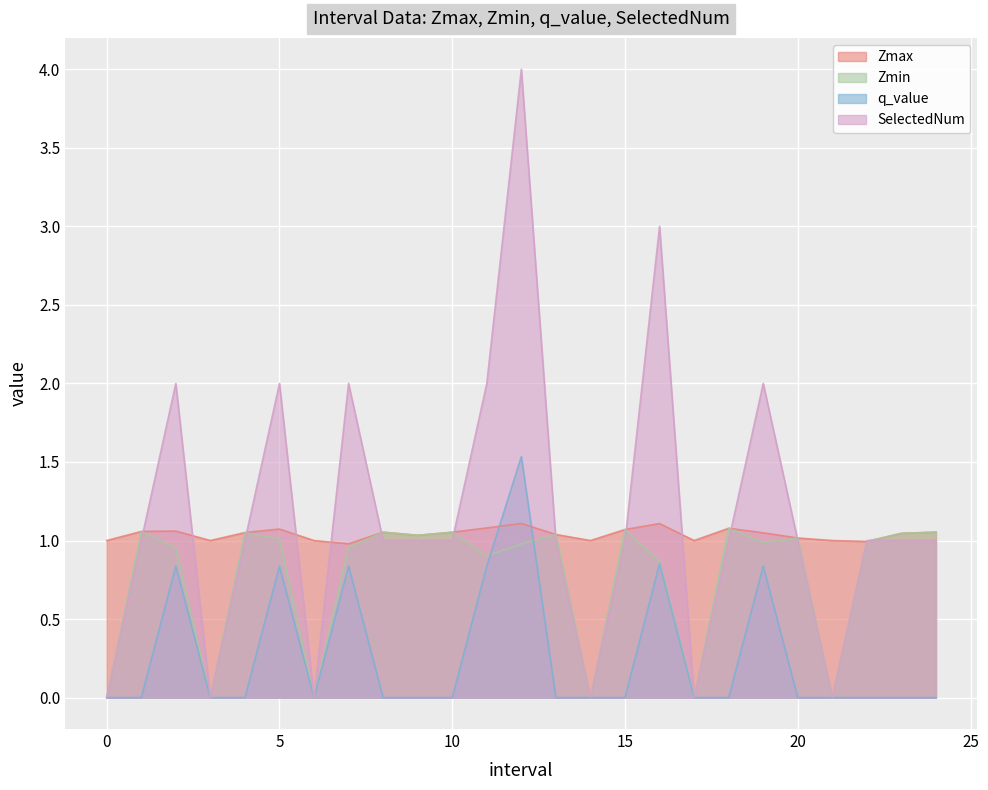

Is the value of SelectedNum at 5.0 greater than the value of Zmin at 3?

Yes